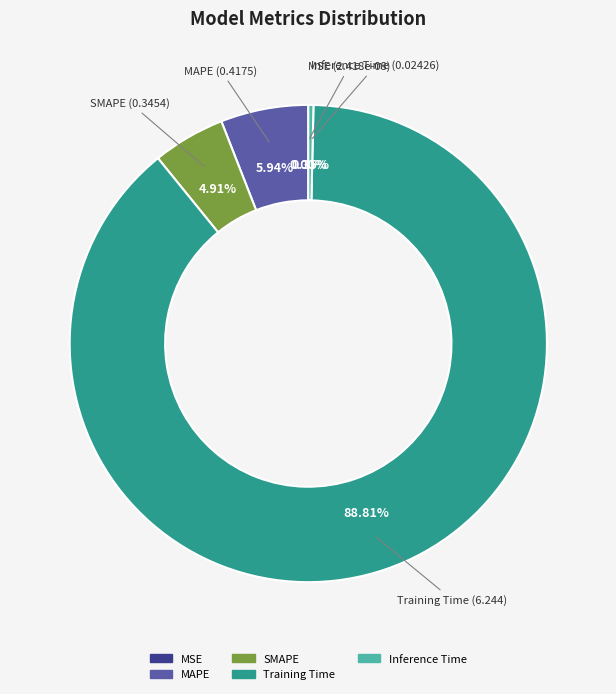

To the nearest percent, what is the difference between the largest and smallest slice percentages?

89%